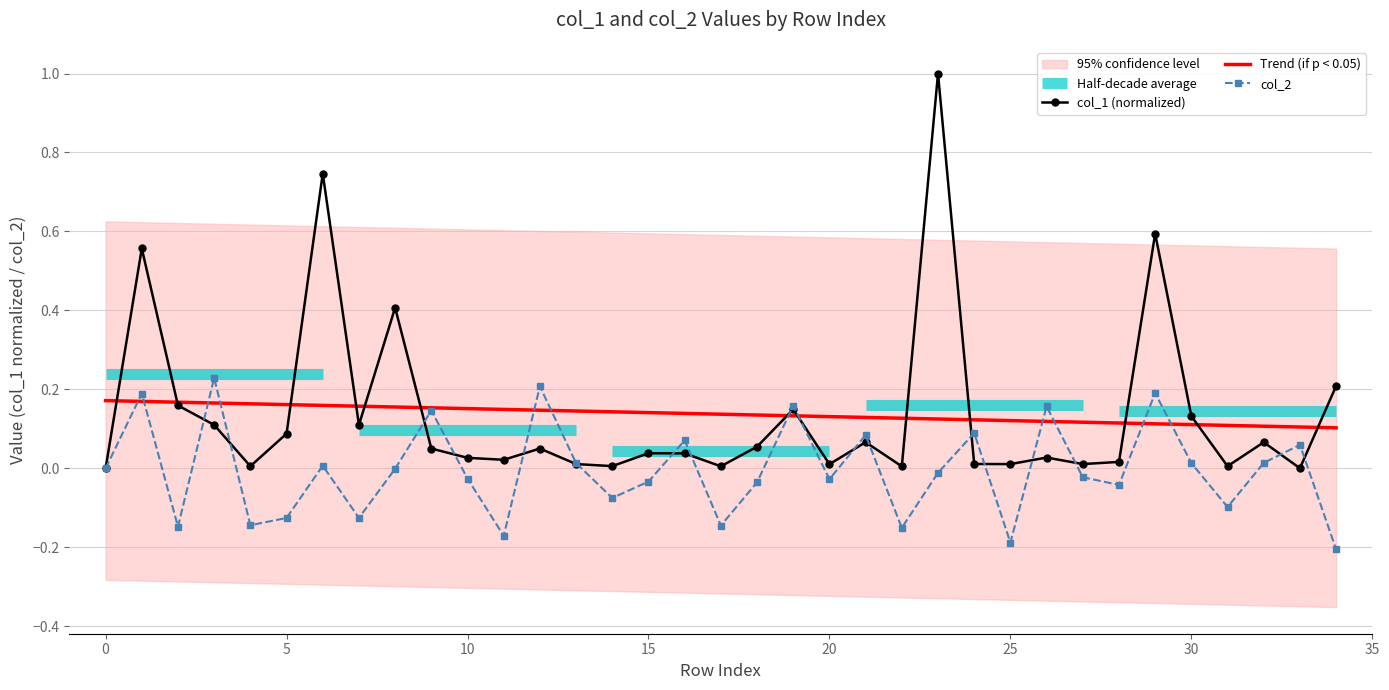

Reading left to right, what are all the values shown in this chart?

col_1 (normalized): 0.0	0.6	0.2	0.1	0.0	0.1	0.7	0.1	0.4	0.1	0.0	0.0	0.1	0.0	0.0	0.0	0.0	0.0	0.1	0.1	0.0	0.1	0.0	1.0	0.0	0.0	0.0	0.0	0.0	0.6	0.1	0.0	0.1	0.0	0.2
Trend (if p < 0.05): 0.2	0.2	0.2	0.2	0.2	0.2	0.2	0.2	0.2	0.2	0.2	0.1	0.1	0.1	0.1	0.1	0.1	0.1	0.1	0.1	0.1	0.1	0.1	0.1	0.1	0.1	0.1	0.1	0.1	0.1	0.1	0.1	0.1	0.1	0.1
col_2: 0.0	0.2	-0.1	0.2	-0.1	-0.1	0.0	-0.1	-0.0	0.1	-0.0	-0.2	0.2	0.0	-0.1	-0.0	0.1	-0.1	-0.0	0.2	-0.0	0.1	-0.2	-0.0	0.1	-0.2	0.2	-0.0	-0.0	0.2	0.0	-0.1	0.0	0.1	-0.2